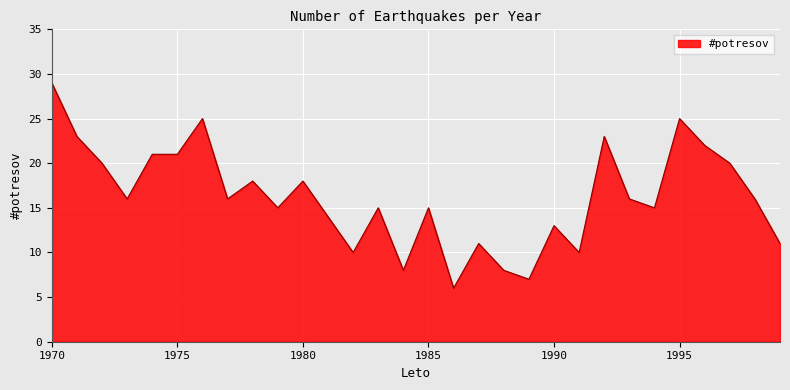

What is the maximum value shown in the chart?

29